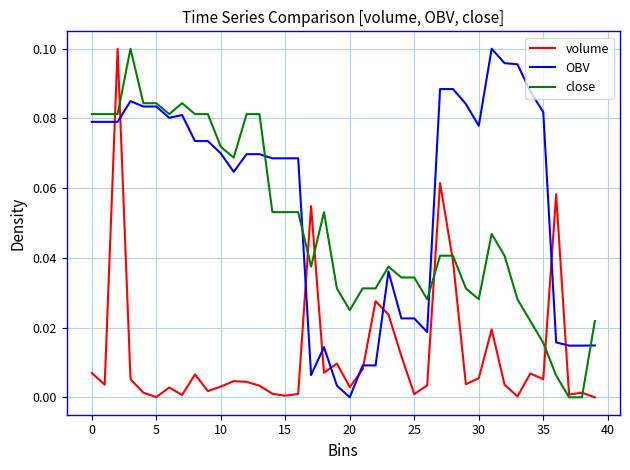

Rank the series by their average value, from lowest to highest.

volume, close, OBV